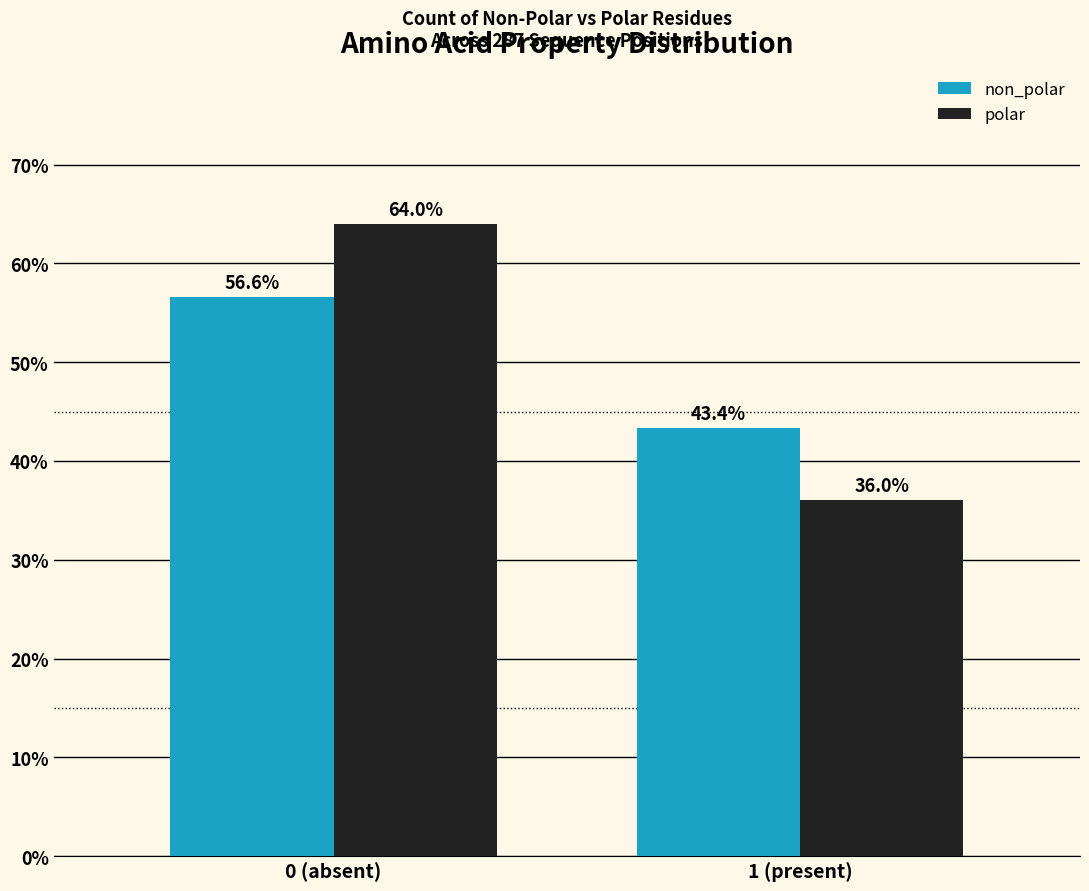

Reading left to right, what are all the values shown in this chart?

non_polar: 56.6	43.4
polar: 64.0	36.0